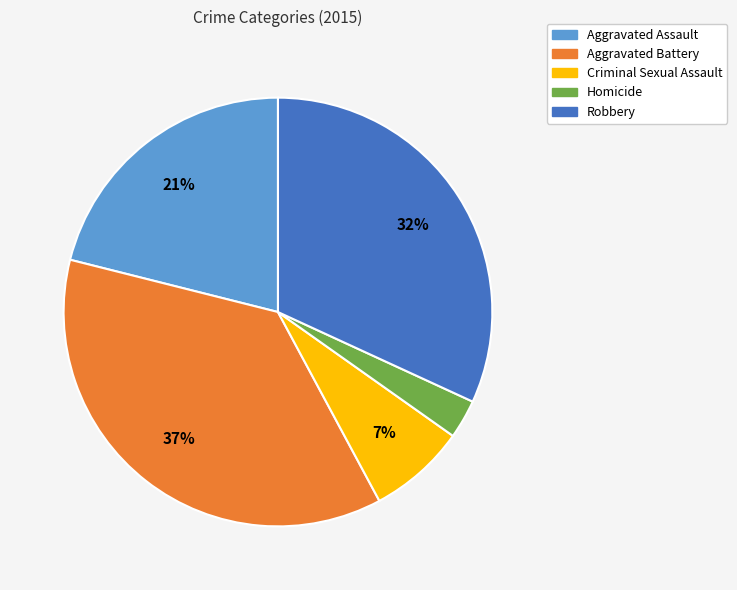

Between Aggravated Battery and Robbery, which is larger?

Aggravated Battery